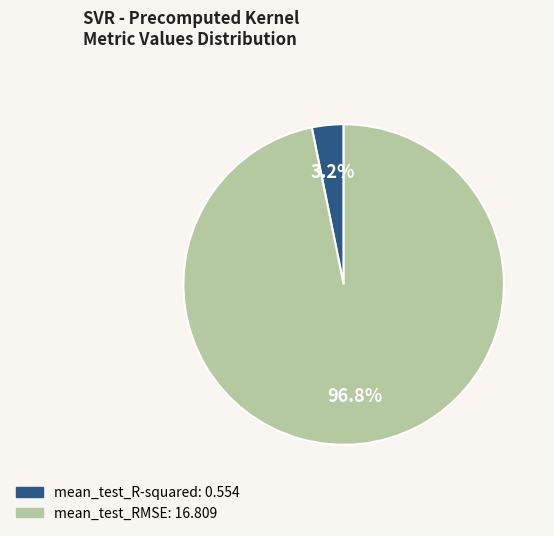

To the nearest percent, what portion does mean_test_R-squared represent?

3%